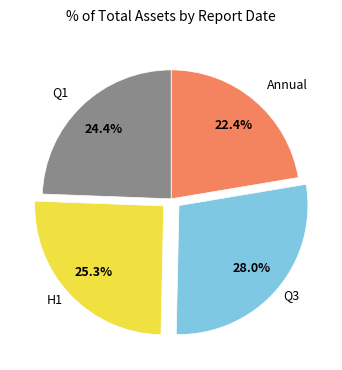

Which category has the smallest portion of the pie?

Annual